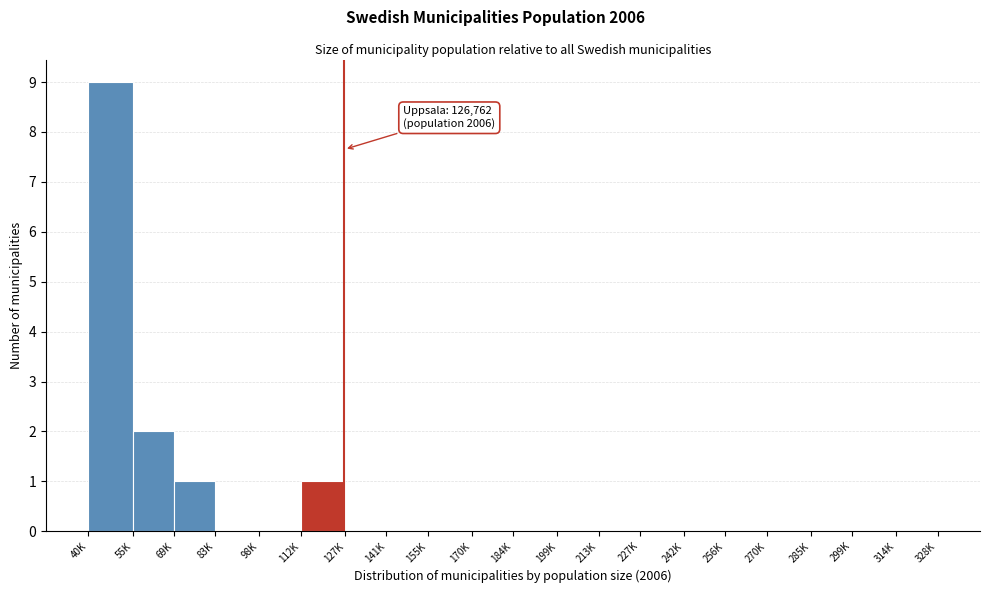

Reading left to right, what are all the values shown in this chart?

40K=9	55K=2	69K=1	83K=0	98K=0	112K=1	127K=0	141K=0	155K=0	170K=0	184K=0	199K=0	213K=0	227K=0	242K=0	256K=0	270K=0	285K=0	299K=0	314K=0